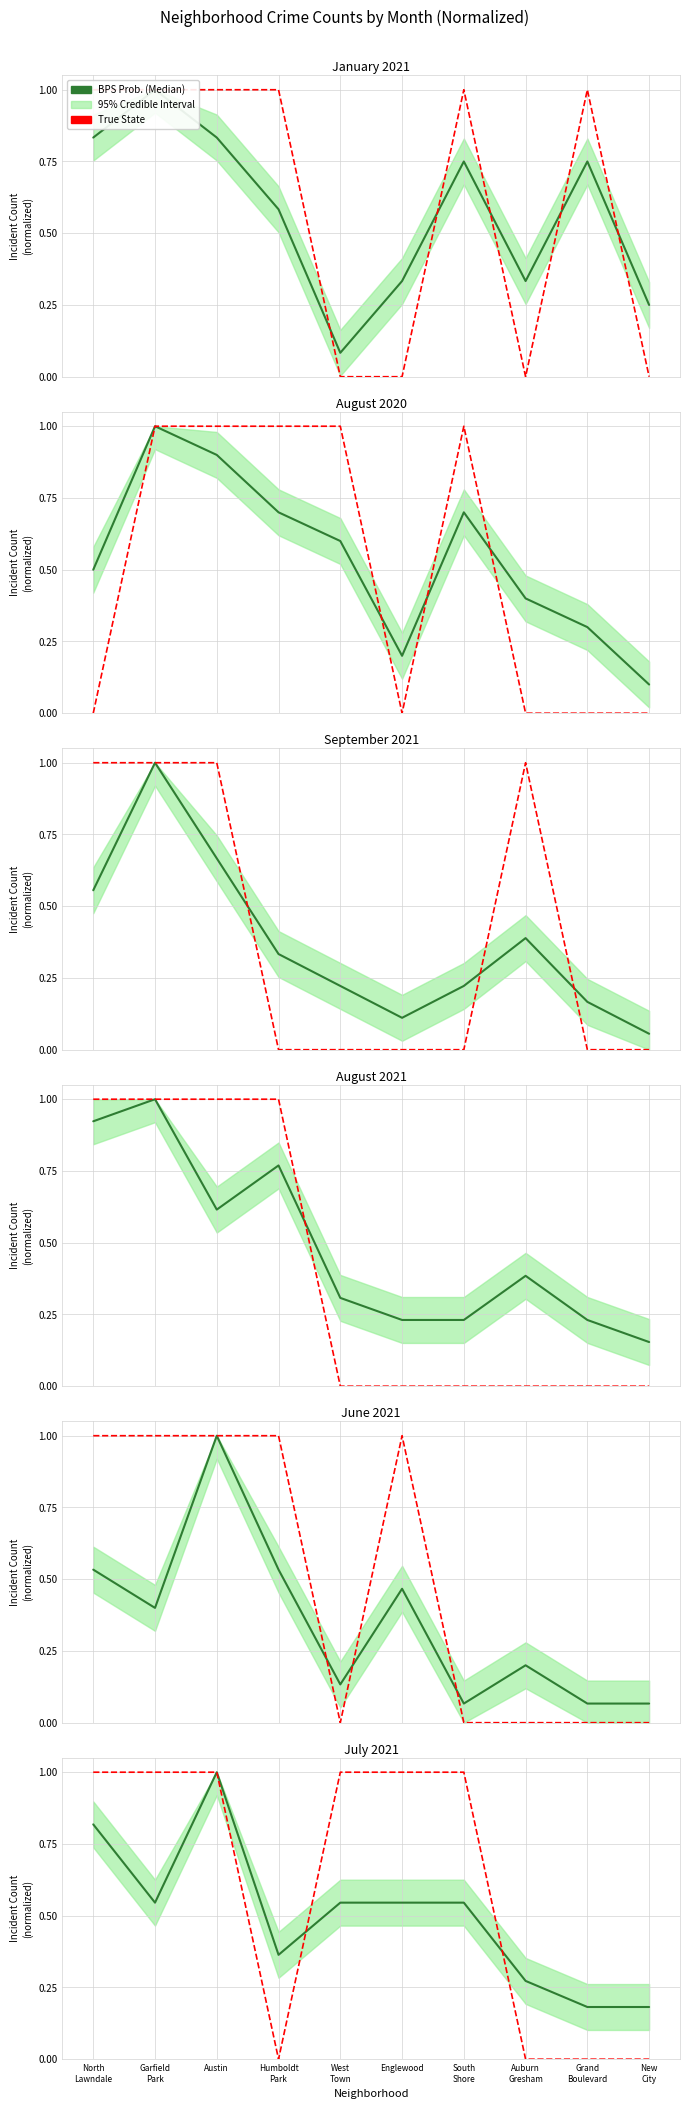

What is the difference between the highest and lowest values at North
Lawndale?

0.2